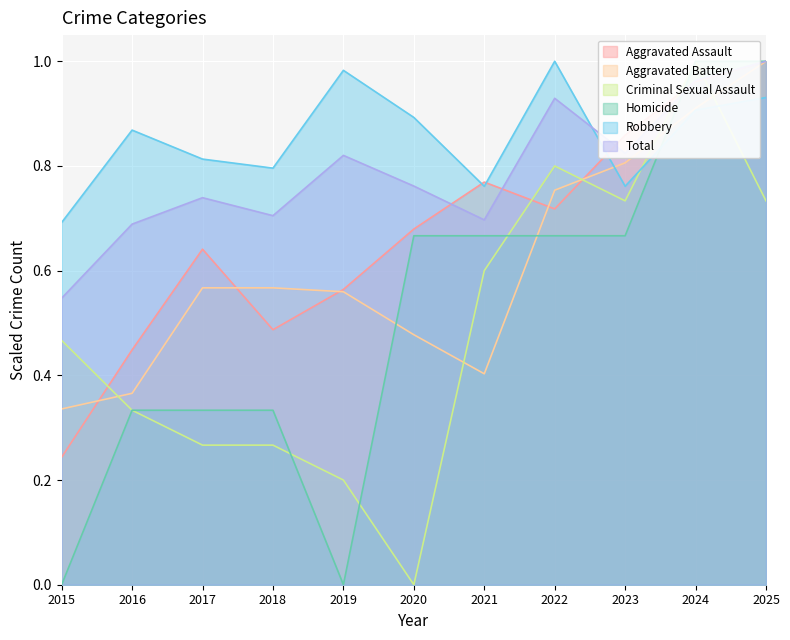

Reading right to left, list all the values displayed in this chart.

Aggravated Assault: 1.0	1.0	0.9	0.7	0.8	0.7	0.6	0.5	0.6	0.4	0.2
Aggravated Battery: 1.0	0.9	0.8	0.8	0.4	0.5	0.6	0.6	0.6	0.4	0.3
Criminal Sexual Assault: 0.7	1.0	0.7	0.8	0.6	0.0	0.2	0.3	0.3	0.3	0.5
Homicide: 1.0	1.0	0.7	0.7	0.7	0.7	0.0	0.3	0.3	0.3	0.0
Robbery: 0.9	0.9	0.8	1.0	0.8	0.9	1.0	0.8	0.8	0.9	0.7
Total: 1.0	1.0	0.8	0.9	0.7	0.8	0.8	0.7	0.7	0.7	0.5